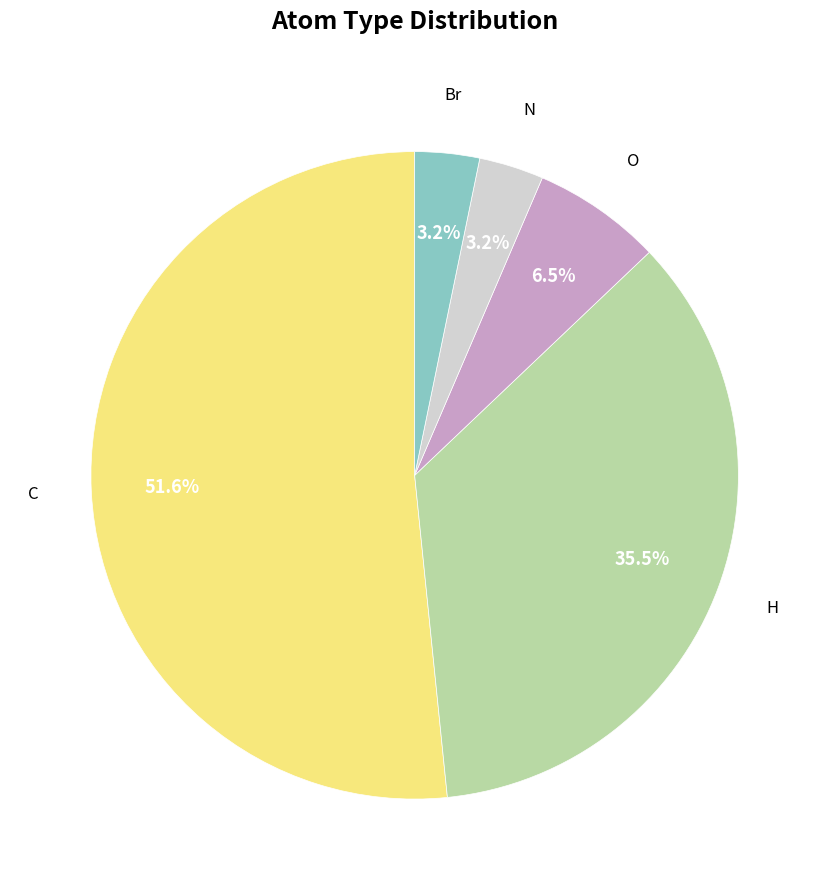

To the nearest percent, what is the combined percentage of O and Br?

10%